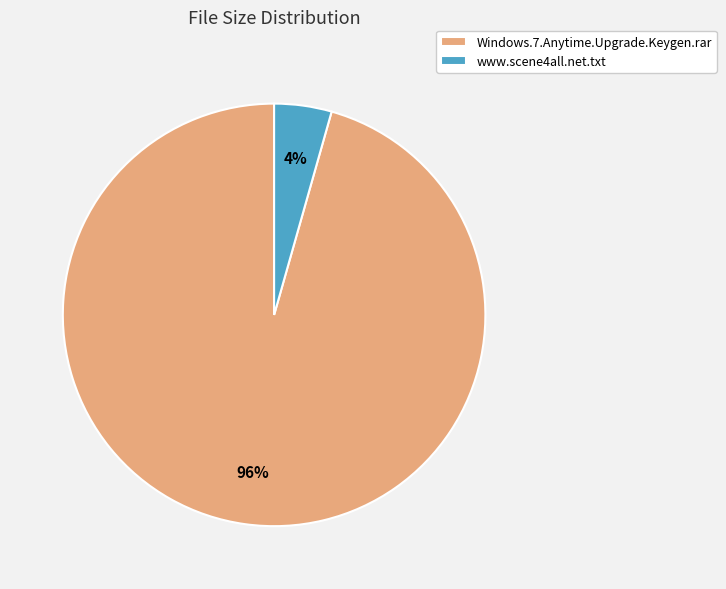

Which category has the biggest portion of the pie?

Windows.7.Anytime.Upgrade.Keygen.rar